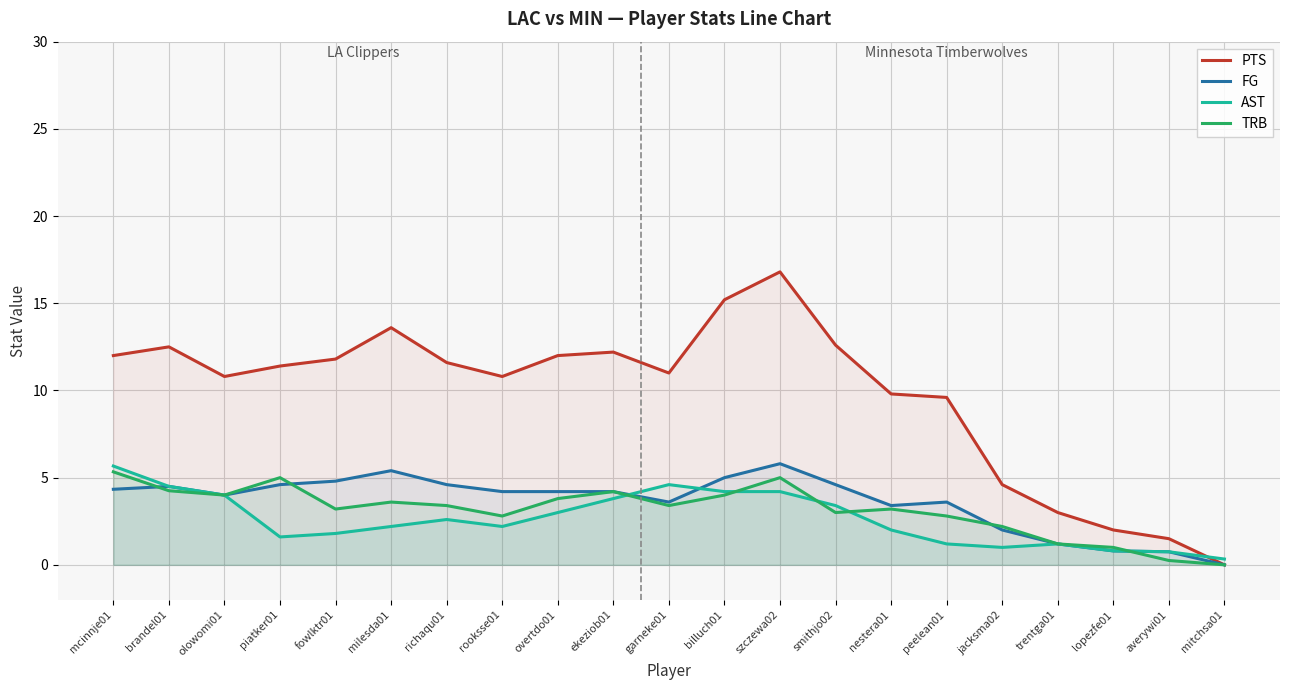

Which category has the highest value across all series?

szczewa02